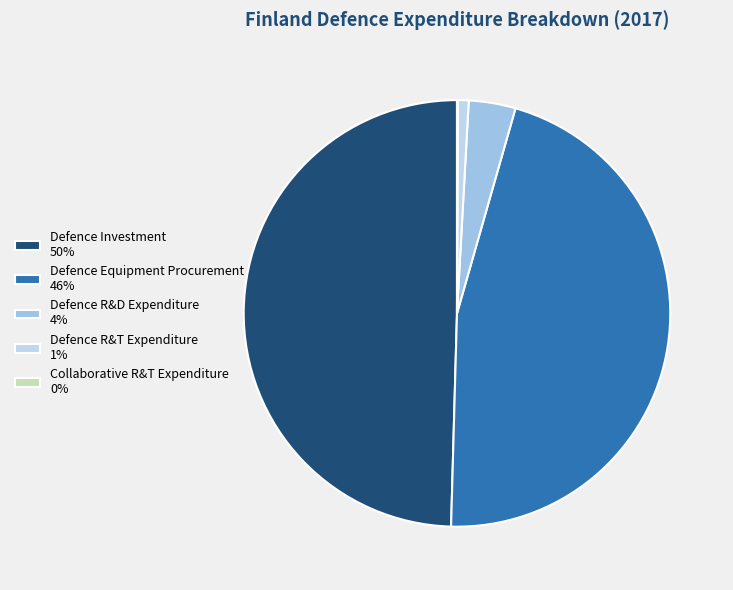

The Defence R&D Expenditure slice represents 13% of the pie. True or false?

False